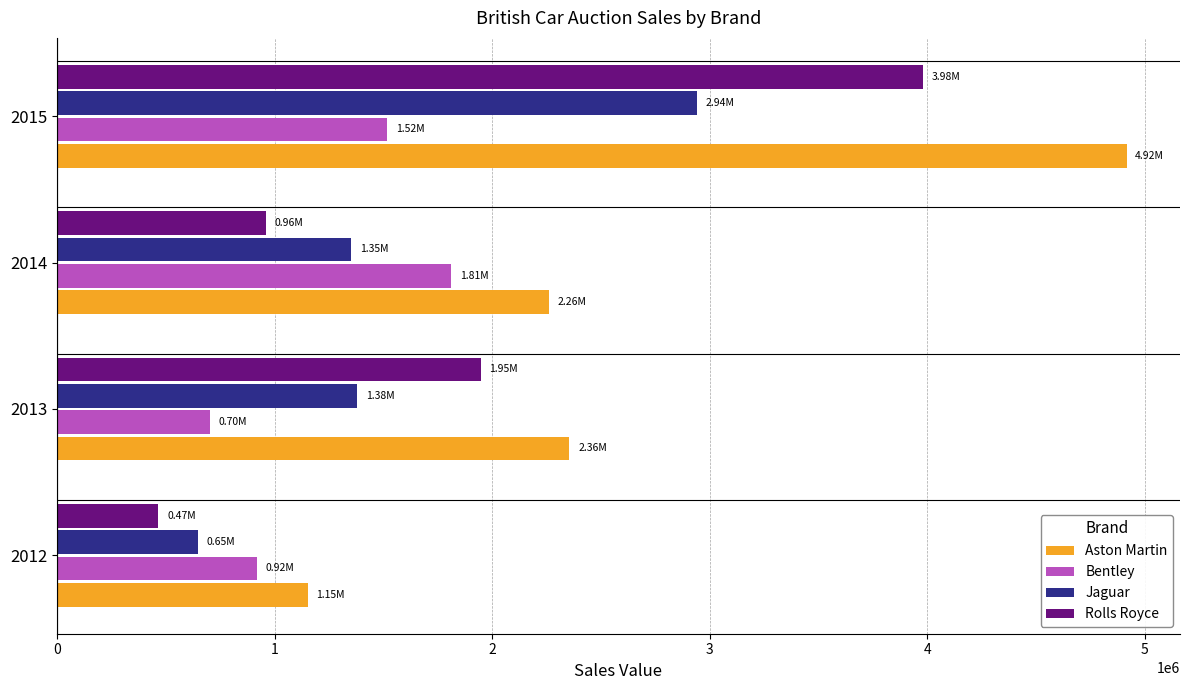

What is the difference between the maximum and minimum values in the Bentley series?

1109000